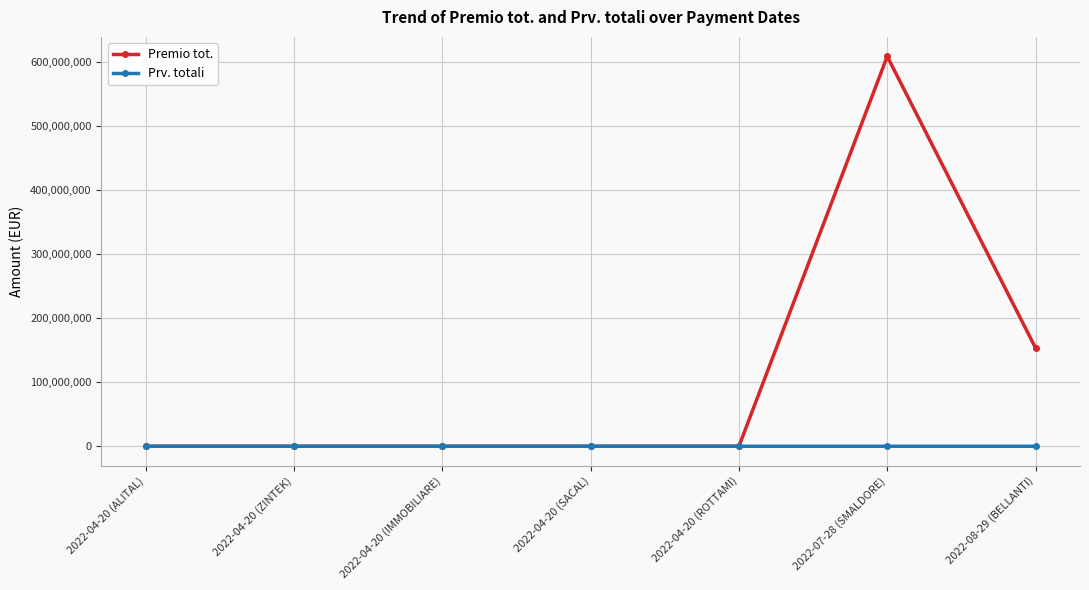

Where is Premio tot. nearest to the value 304500125?

2022-08-29 (BELLANTI)